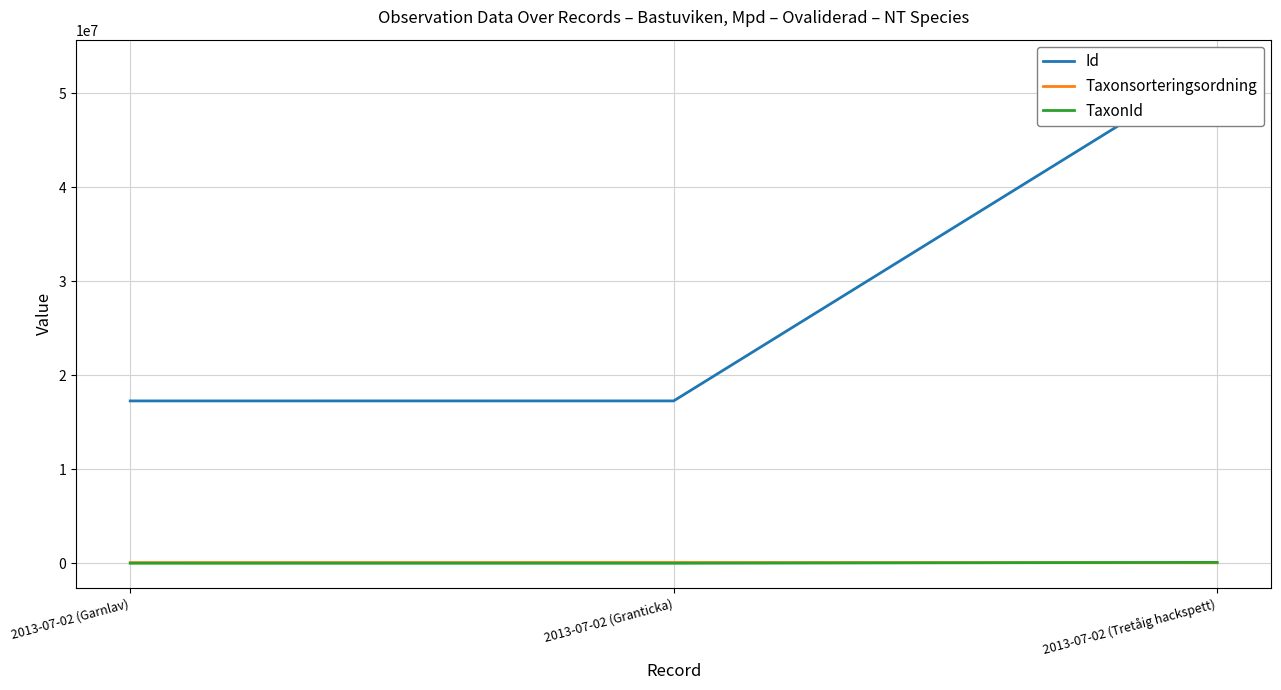

Between 2013-07-02 (Tretåig hackspett) and 2013-07-02 (Granticka), which is larger?

2013-07-02 (Tretåig hackspett)